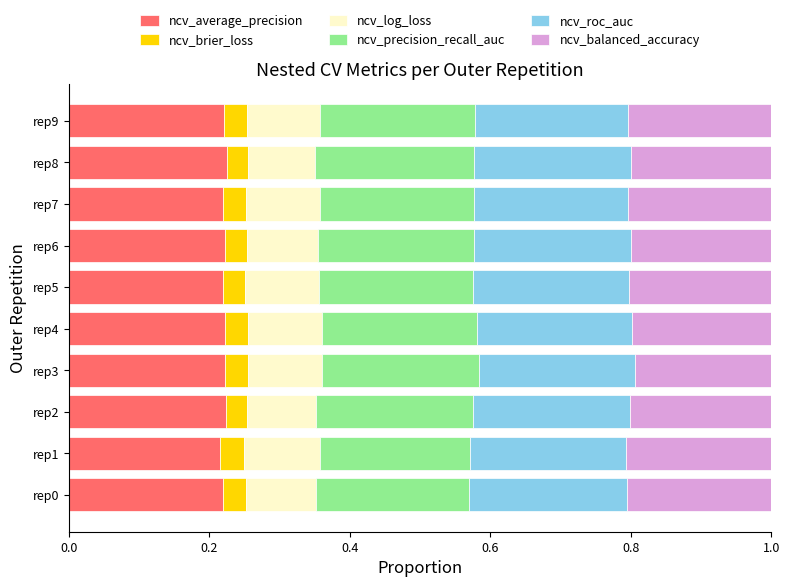

What are all the series names shown in the legend?

ncv_average_precision, ncv_brier_loss, ncv_log_loss, ncv_precision_recall_auc, ncv_roc_auc, ncv_balanced_accuracy